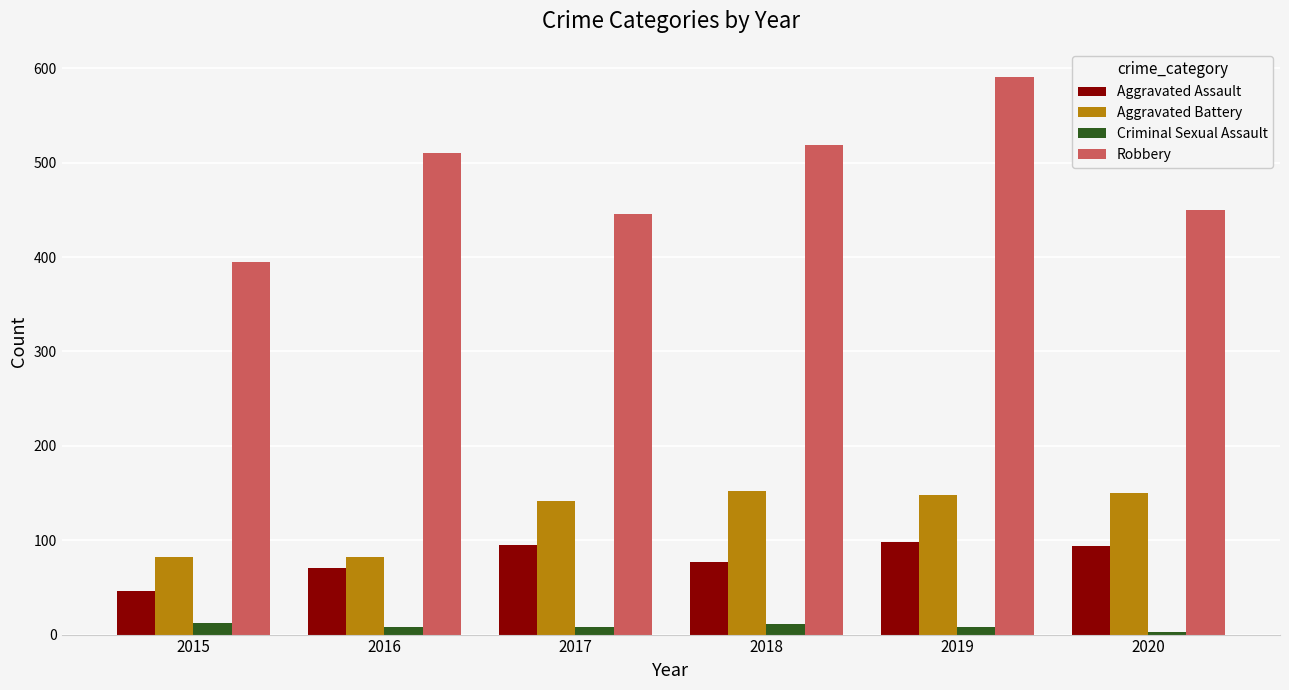

How many values in the Robbery series are below 510?

3